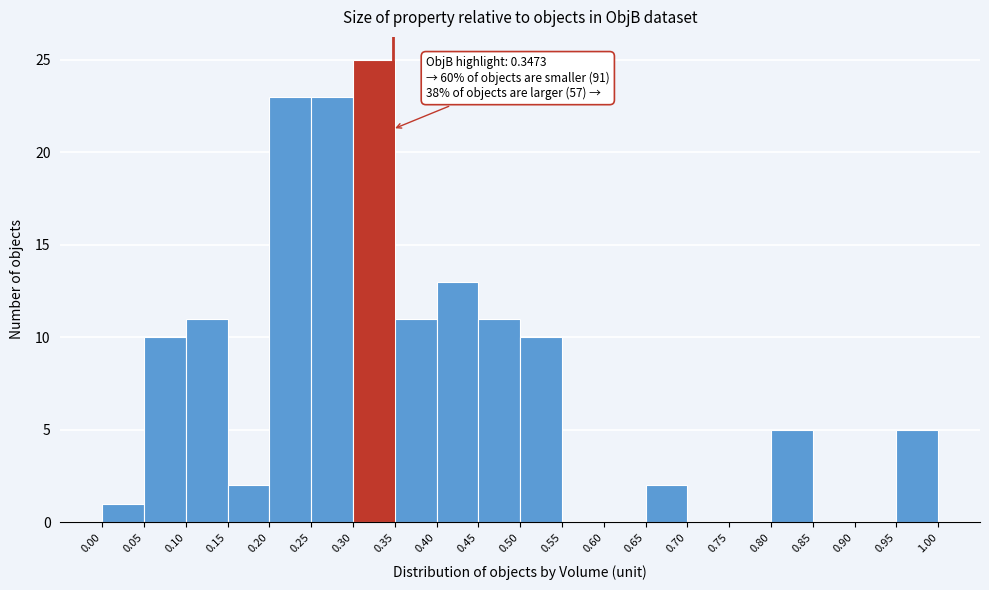

Which range on the x-axis has the tallest bar?

0.30 to 0.35